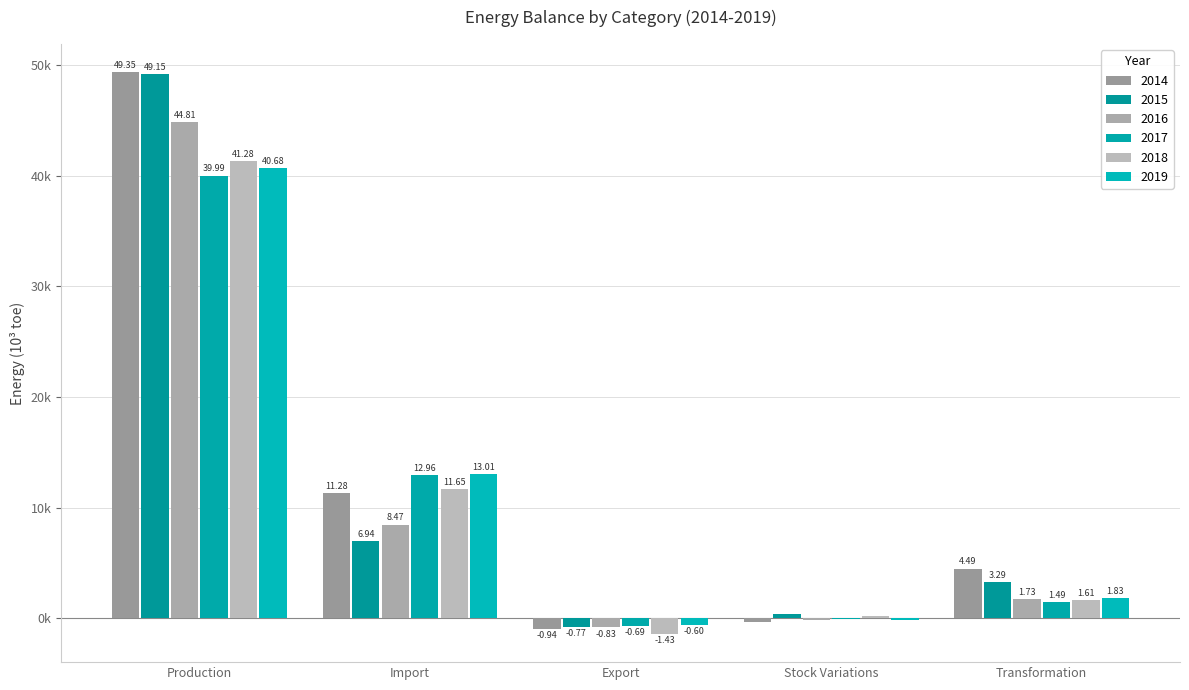

What are all the series names shown in the legend?

2014, 2015, 2016, 2017, 2018, 2019